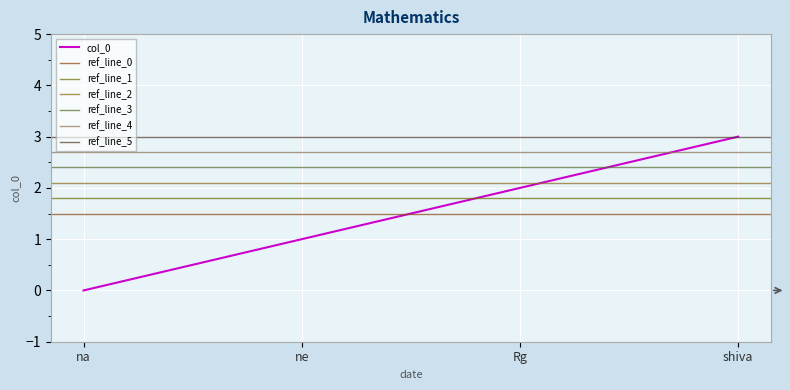

Rank the categories by col_0 value from highest to lowest.

shiva, Rg, ne, na